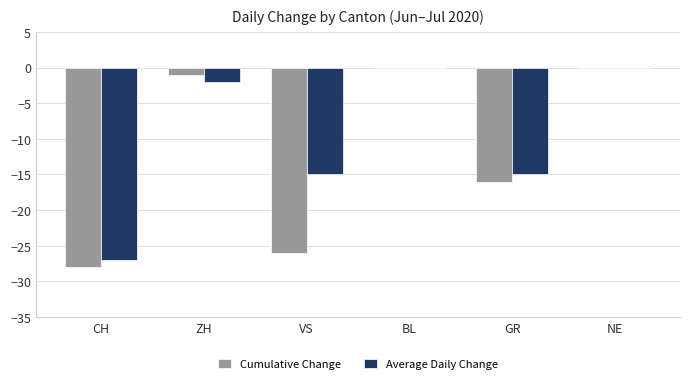

What is the average value of the Cumulative Change series?

-12